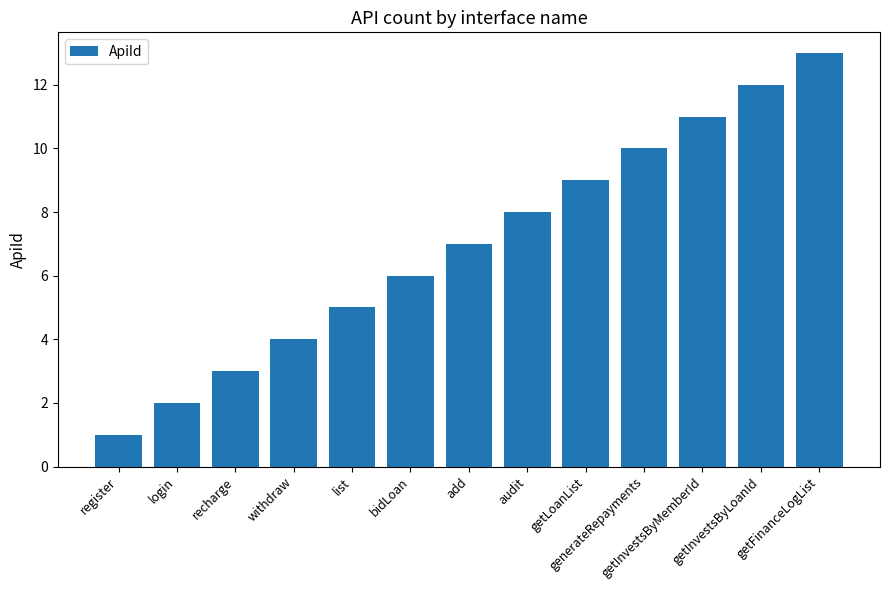

How many bars are there in total?

13